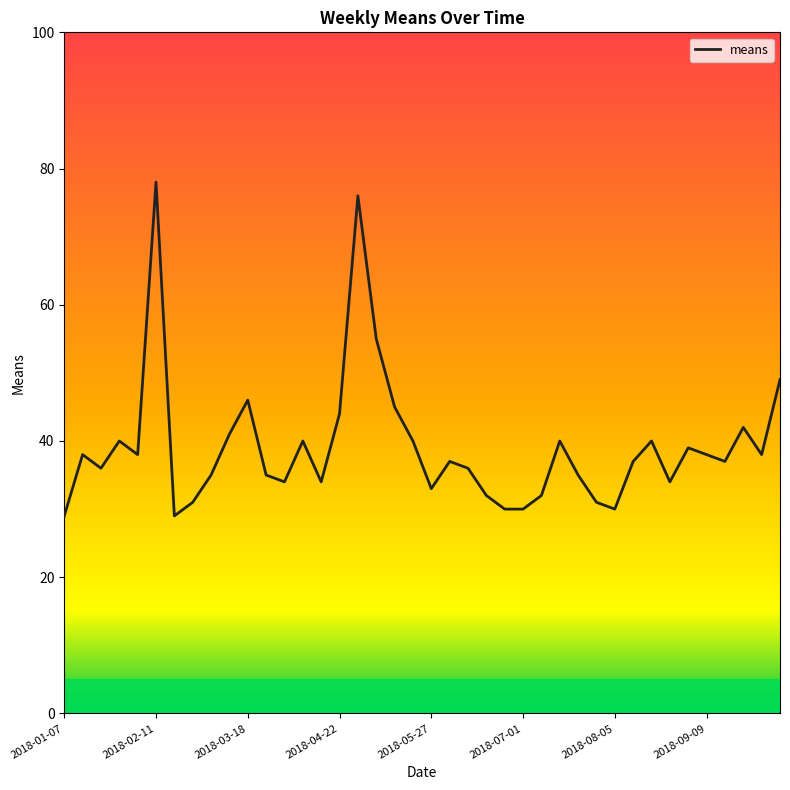

What is the smallest value displayed?

29